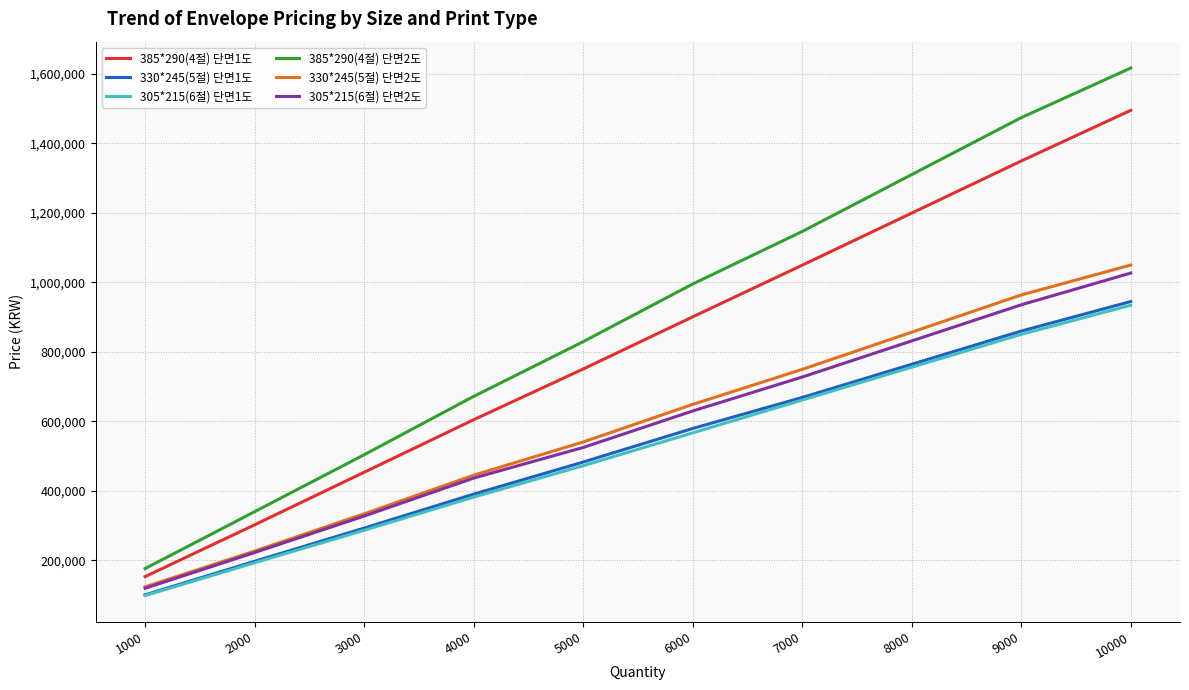

Count the 330*245(5절) 단면2도 values in the range 333900 to 856800.

6